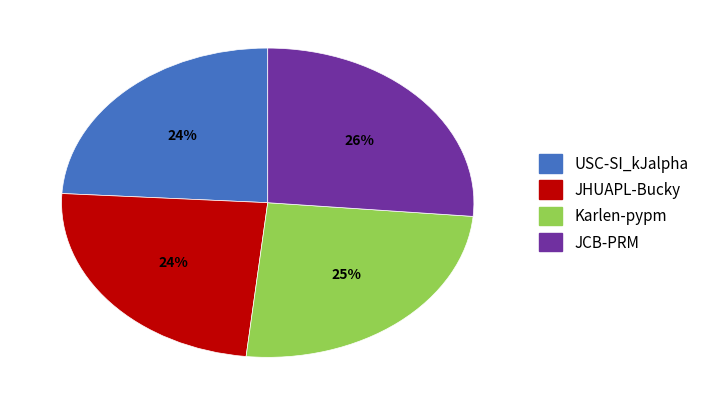

To the nearest percent, what is the difference between the largest and smallest slice percentages?

2%